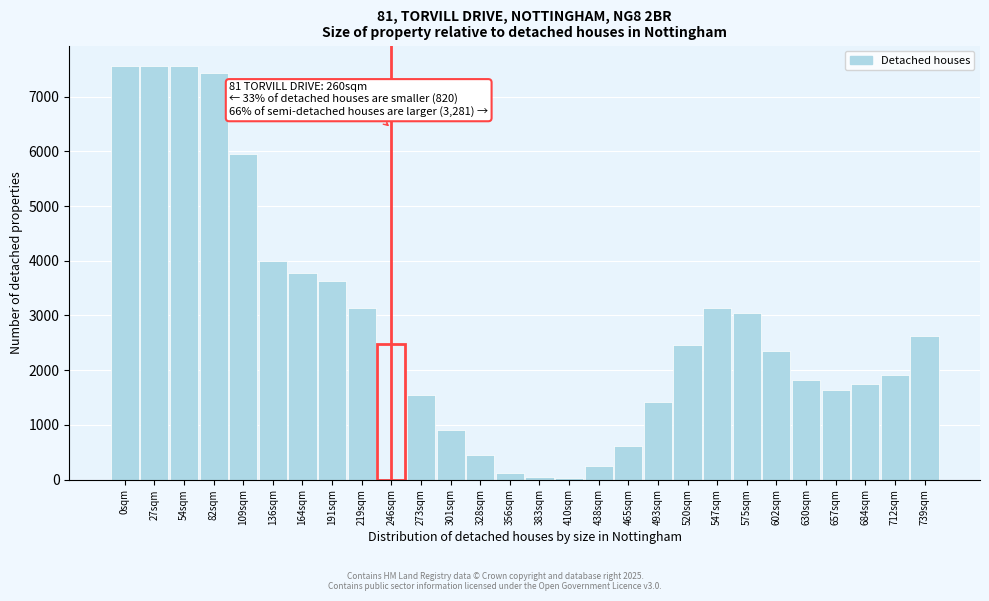

What is the greatest value displayed?

7557